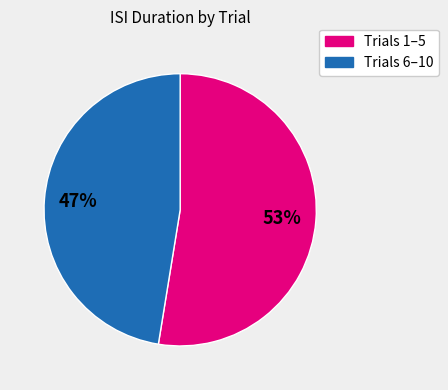

To the nearest percent, what is the average slice percentage?

50%